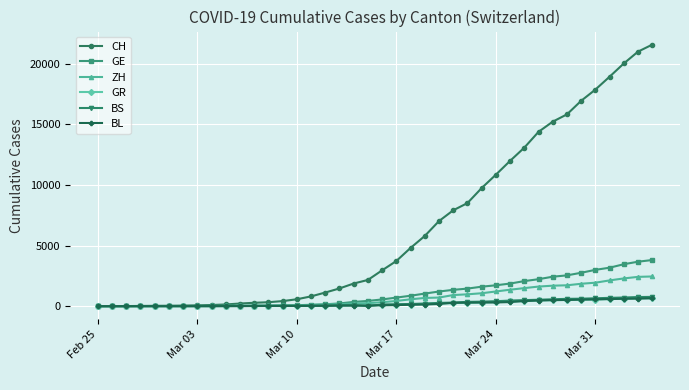

Which series has the largest range (max minus min)?

CH